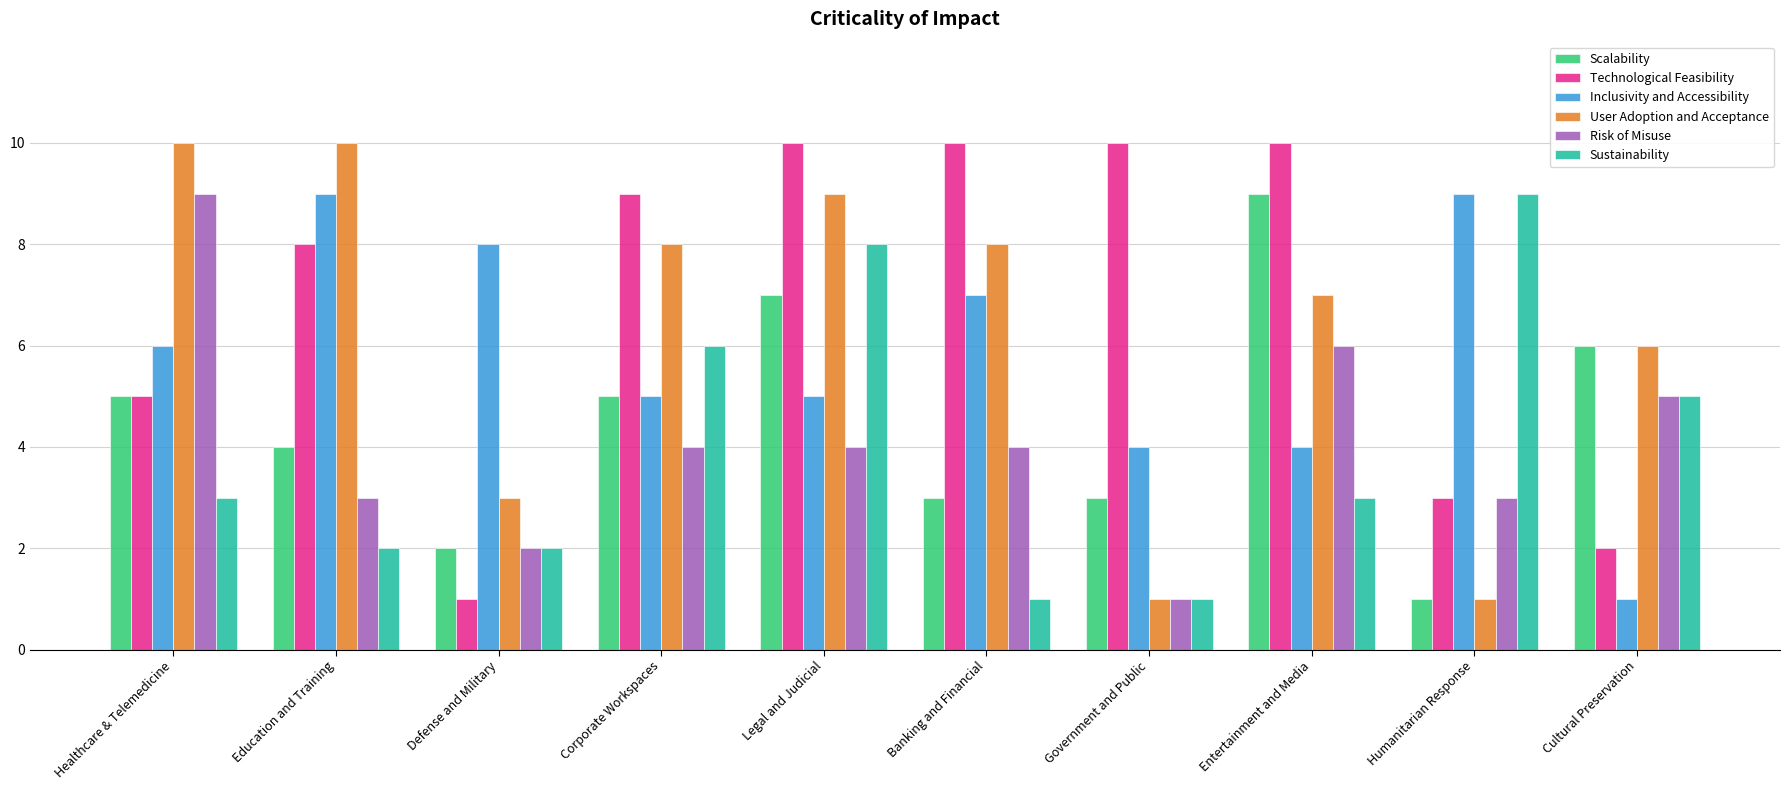

The value of Inclusivity and Accessibility at Humanitarian Response is 9. True or false?

True